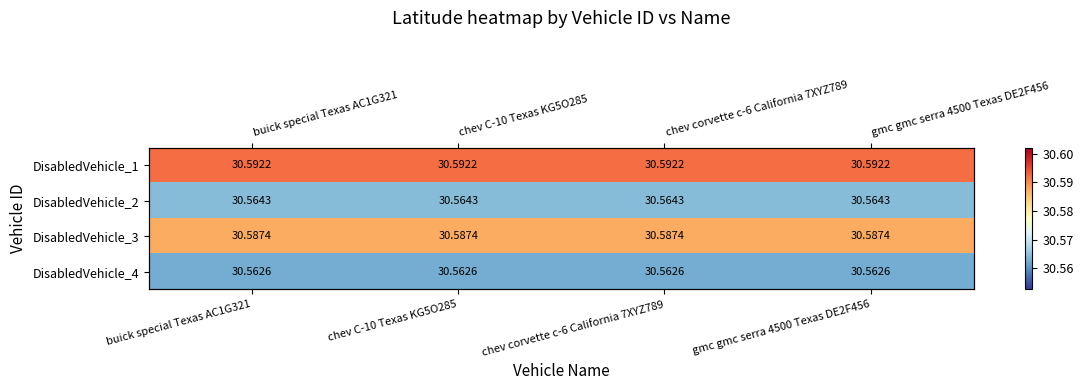

Rank the series by their maximum value, from highest to lowest.

DisabledVehicle_1, DisabledVehicle_3, DisabledVehicle_2, DisabledVehicle_4